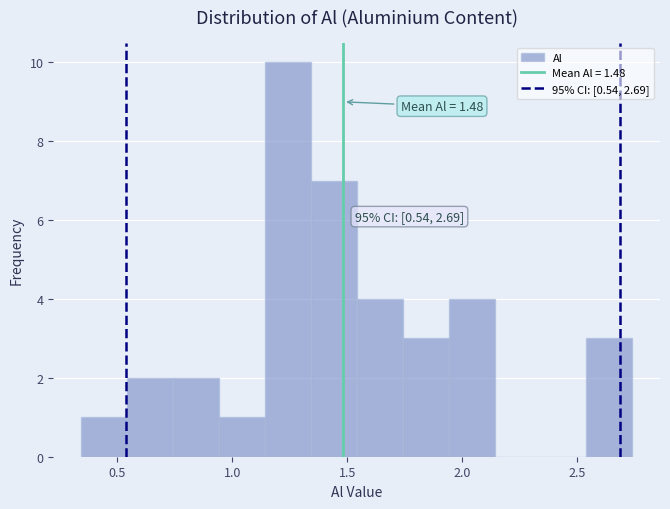

Around what value on the x-axis is the tallest bar? Give the approximate position of its centre, as read against the axis.

1.25